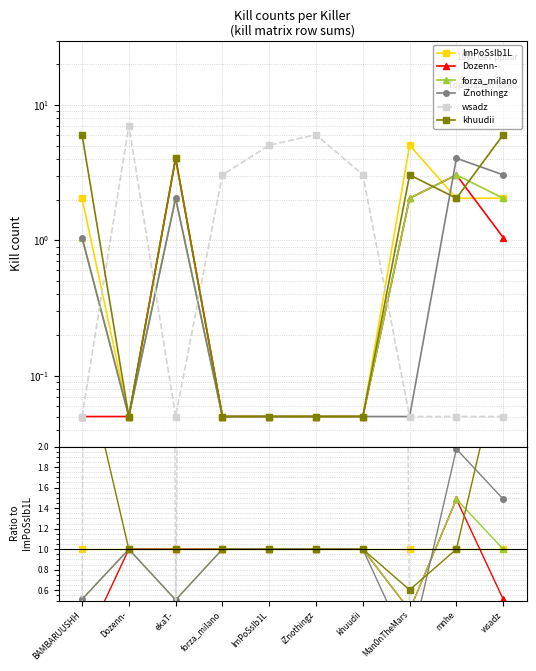

The forza_milano series shows 0.5 at ekaT-. True or false?

True